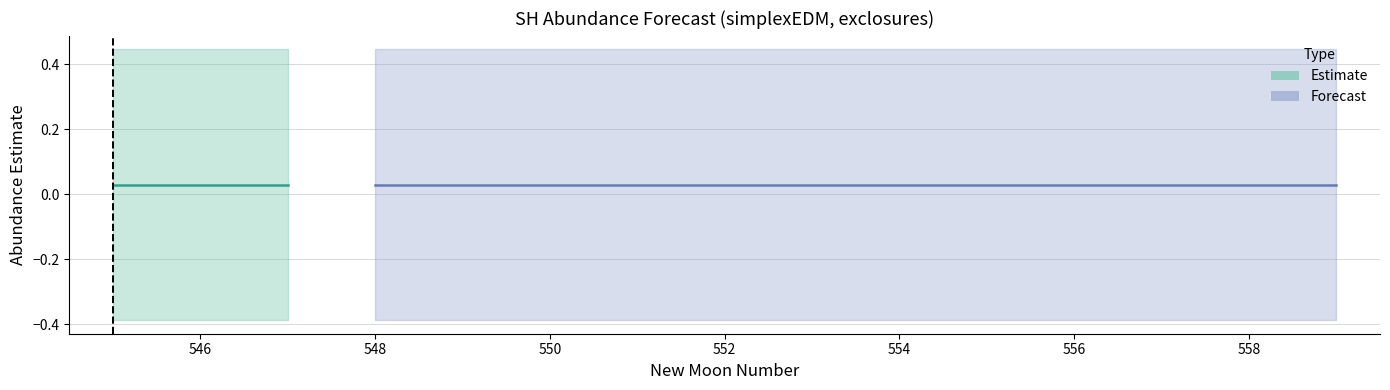

Is it true that upper_pi equals 0.4 at 556?

True